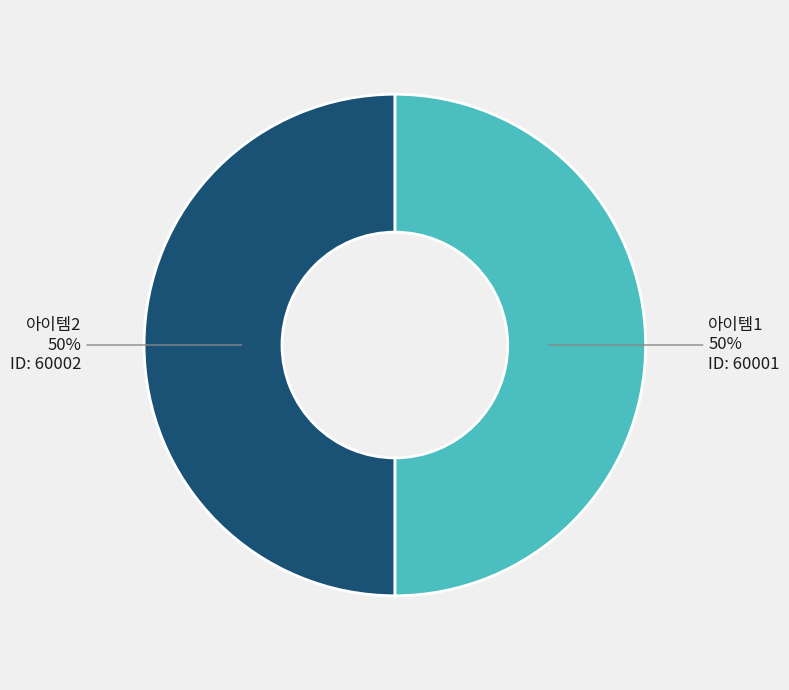

Combined, do 아이템1 and 아이템2 account for over 50%?

Yes